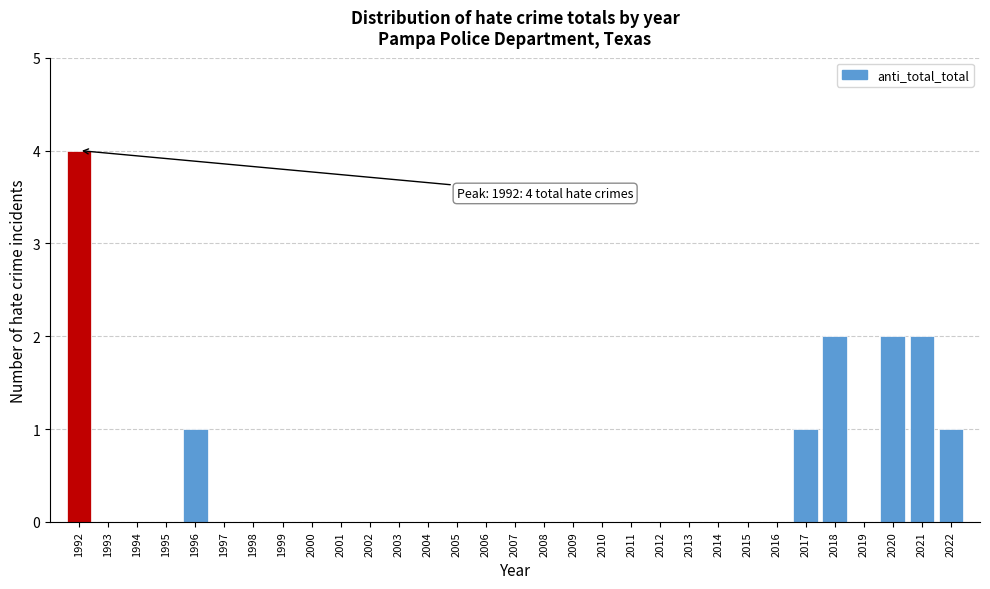

Is it true that the value at 1992 is 4?

True